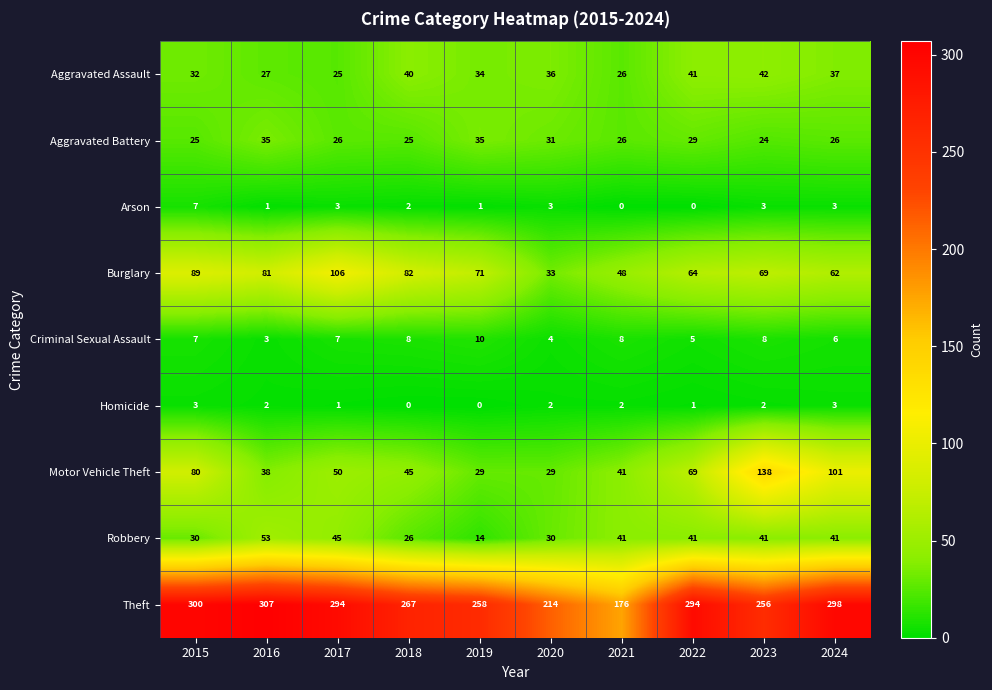

Is it true that Robbery equals 53 at 2016?

True